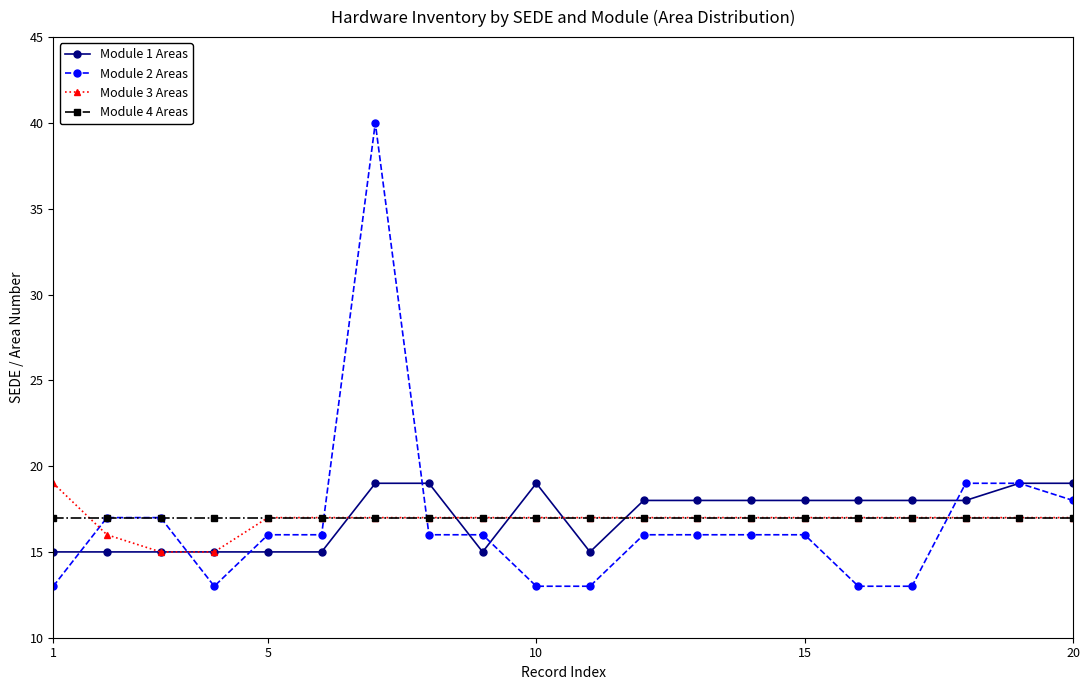

What is the value of the Module 1 Areas point at the 4th from the left?

15